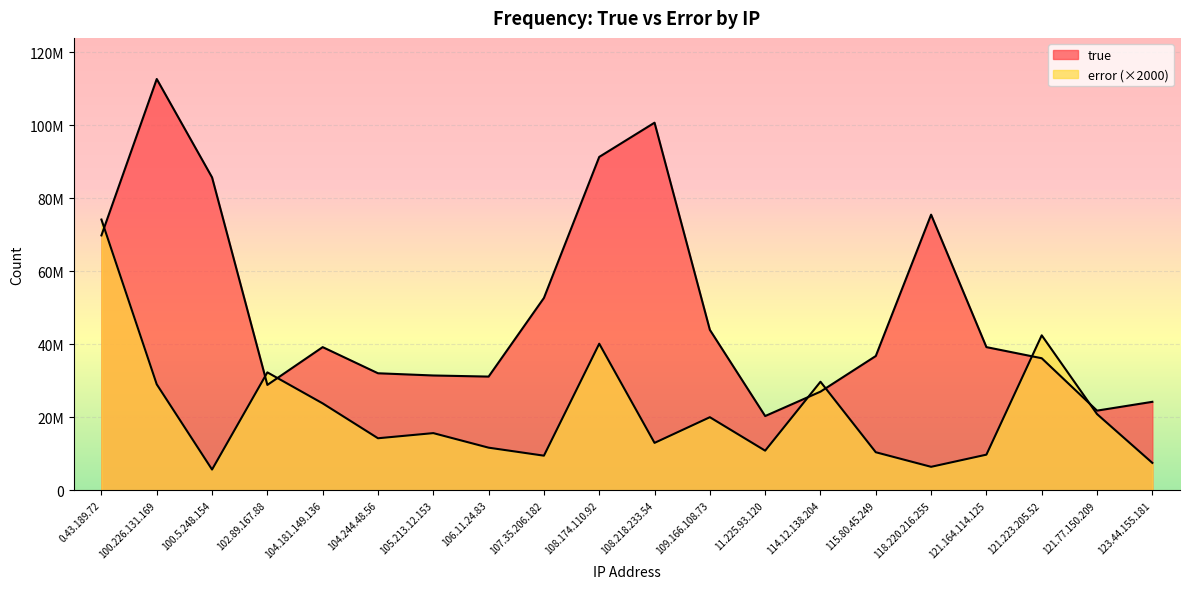

What are all the series names shown in the legend?

true, error